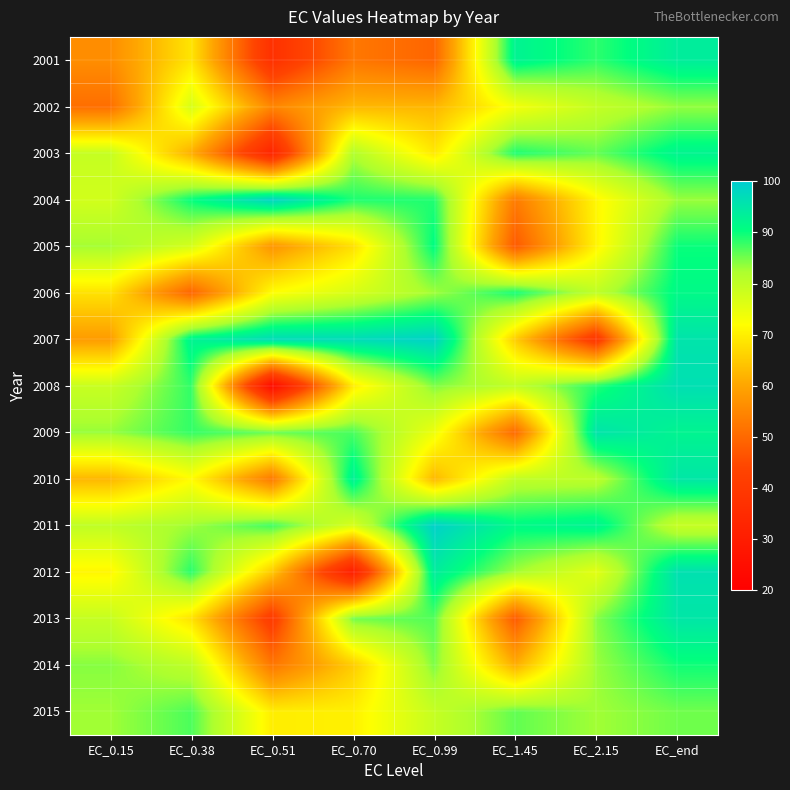

What is the minimum value shown in the chart?

23.8